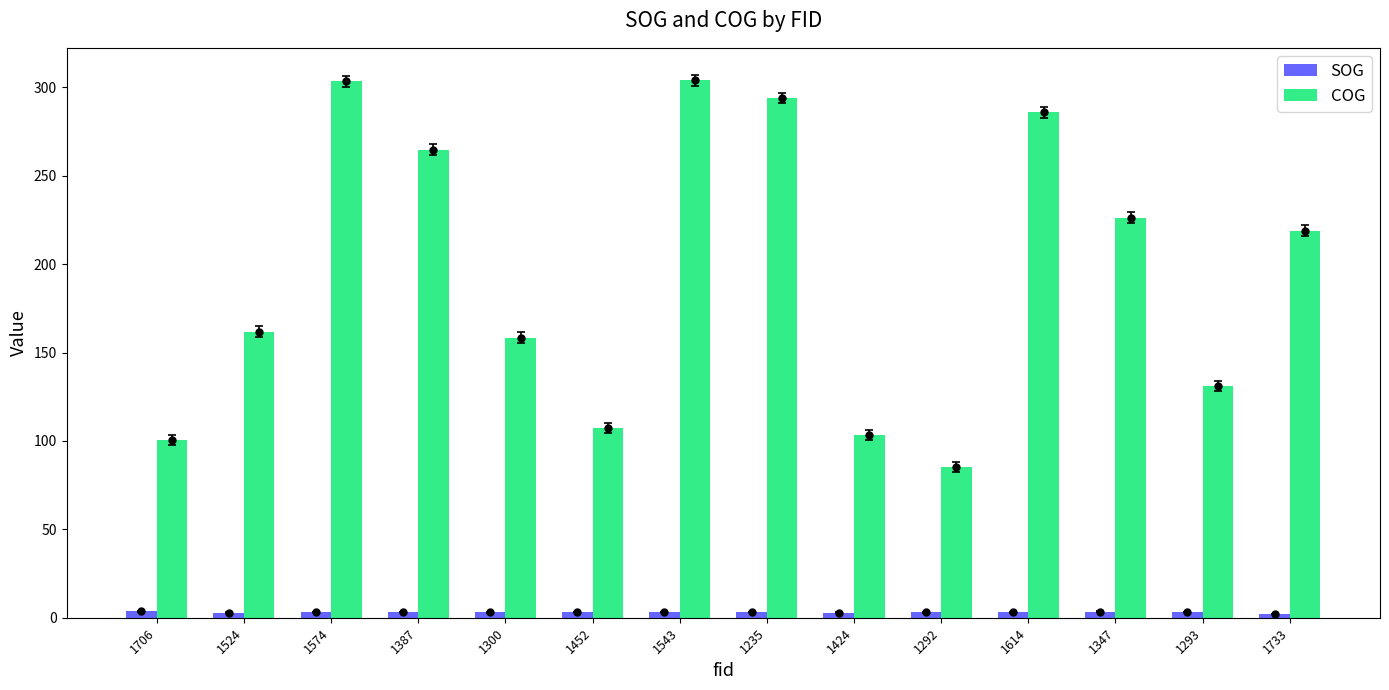

Which series changed the most between 1543 and 1293?

COG